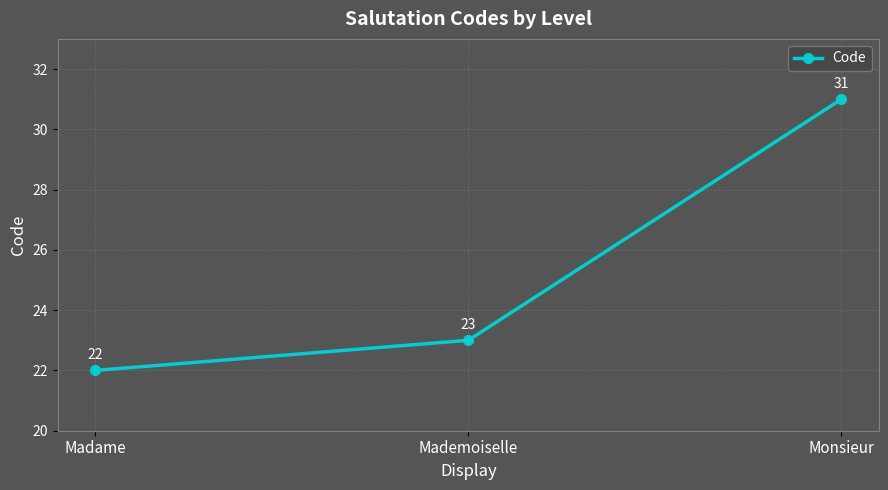

Where is the data nearest to the value 26?

Mademoiselle